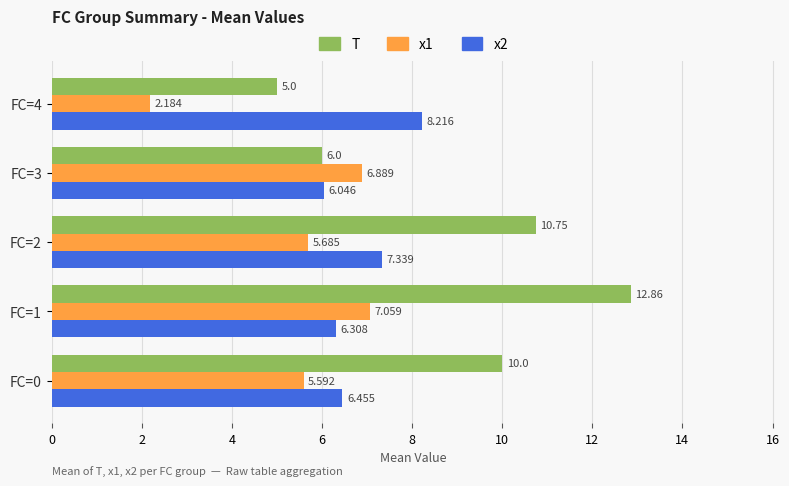

Between FC=2 and FC=3, which series saw the biggest shift?

T